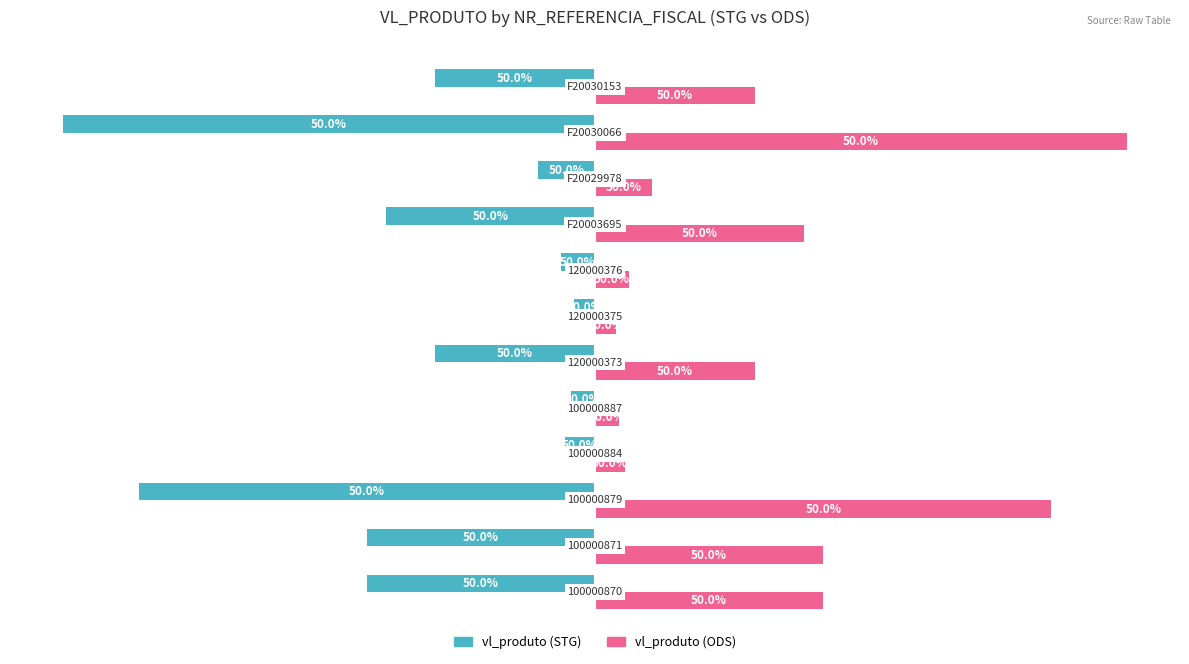

What are all the series names shown in the legend?

vl_produto (STG), vl_produto (ODS)